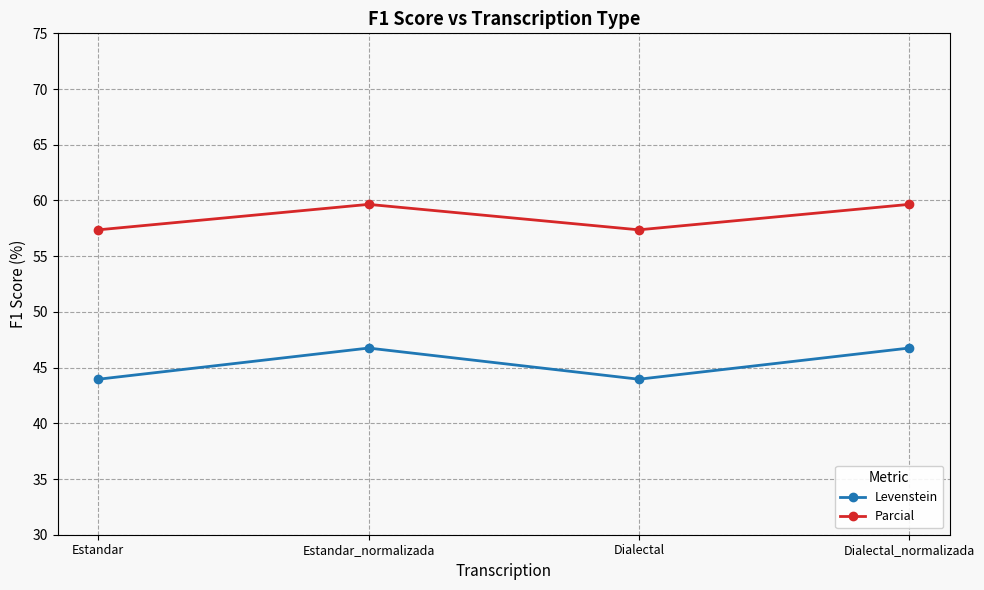

Rank the series by their maximum value, from highest to lowest.

Parcial, Levenstein